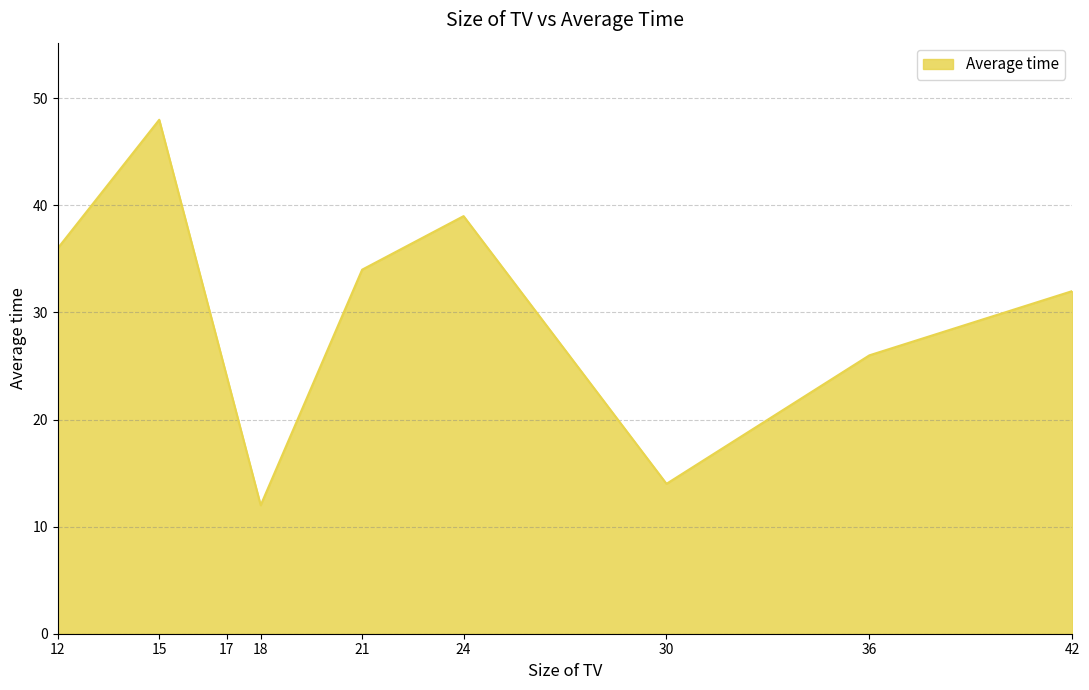

Which category has the lowest value across all series?

18